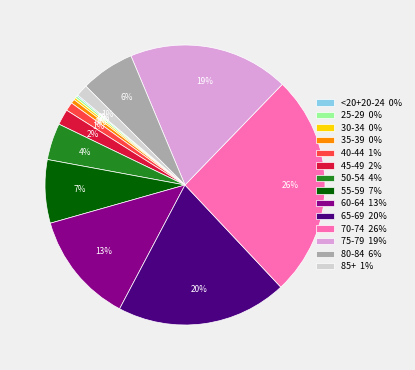

To the nearest percent, what is the average slice percentage?

7%